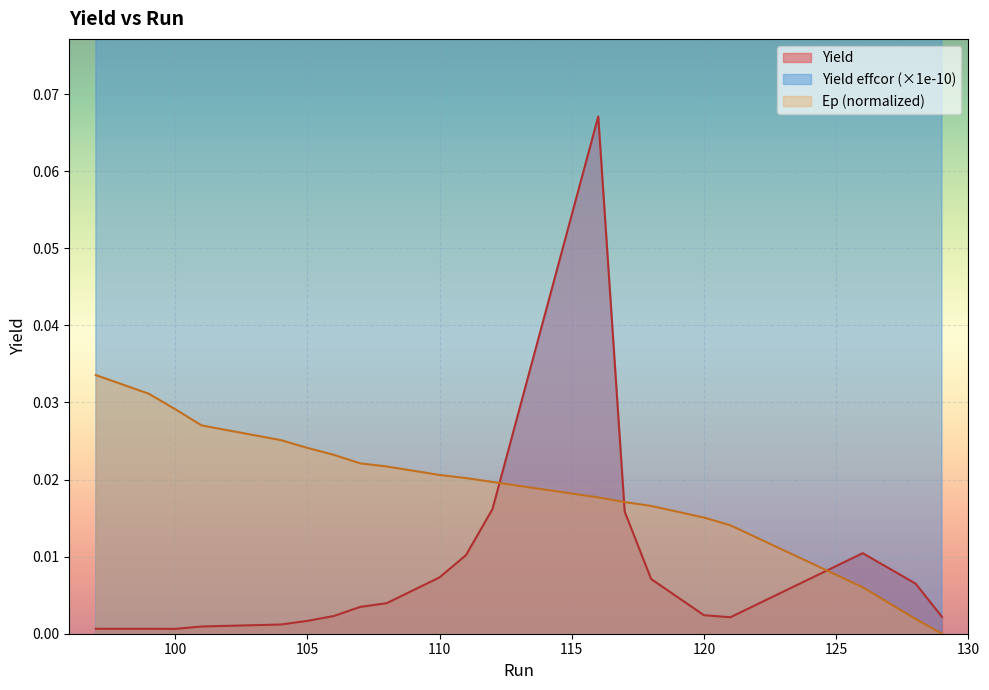

Reading left to right, extract all data points from this chart.

Ep: 97=0.0	99=0.0	100=0.0	101=0.0	104=0.0	105=0.0	106=0.0	107=0.0	108=0.0	110=0.0	111=0.0	112=0.0	116=0.0	117=0.0	118=0.0	120=0.0	121=0.0	126=0.0	128=0.0	129=0.0
Yield: 97=0.0	99=0.0	100=0.0	101=0.0	104=0.0	105=0.0	106=0.0	107=0.0	108=0.0	110=0.0	111=0.0	112=0.0	116=0.1	117=0.0	118=0.0	120=0.0	121=0.0	126=0.0	128=0.0	129=0.0
Yield effcor: 97=0.4	99=0.3	100=0.3	101=0.5	104=0.7	105=0.9	106=1.3	107=1.9	108=2.2	110=4.0	111=5.6	112=8.8	116=36.7	117=8.7	118=3.9	120=1.3	121=1.2	126=5.7	128=3.6	129=1.2